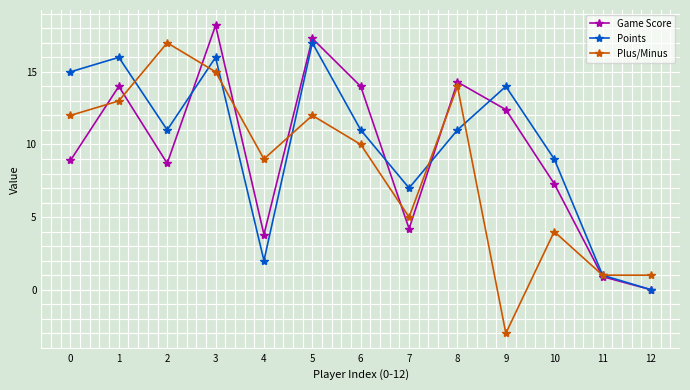

At which label does Plus/Minus reach its minimum?

9